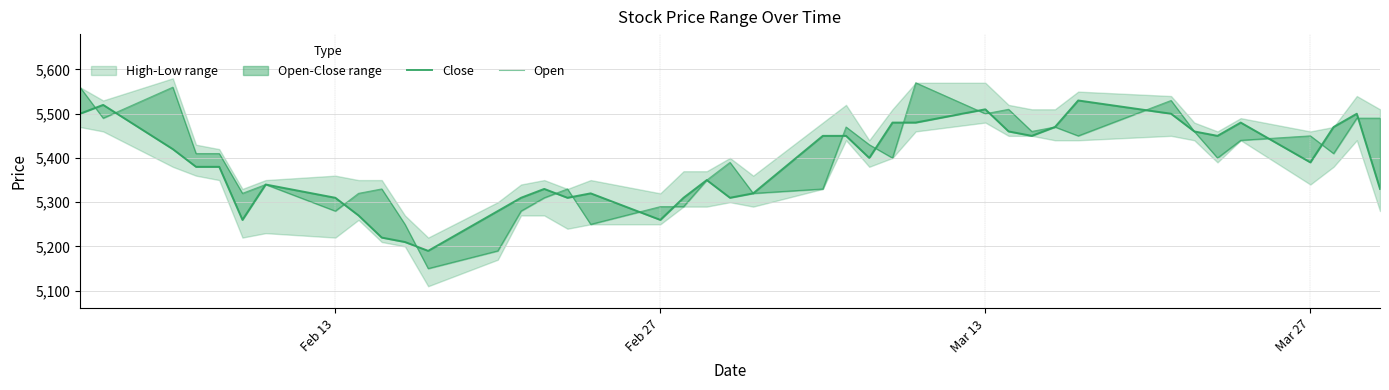

Reading left to right, what are all the values shown in this chart?

Close: 5500	5520	5420	5380	5380	5260	5340	5310	5270	5220	5210	5190	5280	5310	5330	5310	5320	5260	5310	5350	5310	5320	5450	5450	5400	5480	5480	5510	5460	5450	5470	5530	5500	5460	5450	5480	5390	5470	5500	5330
Open: 5560	5490	5560	5410	5410	5320	5340	5280	5320	5330	5250	5150	5190	5280	5310	5330	5250	5290	5290	5350	5390	5320	5330	5470	5430	5400	5570	5500	5510	5460	5470	5450	5530	5460	5400	5440	5450	5410	5490	5490